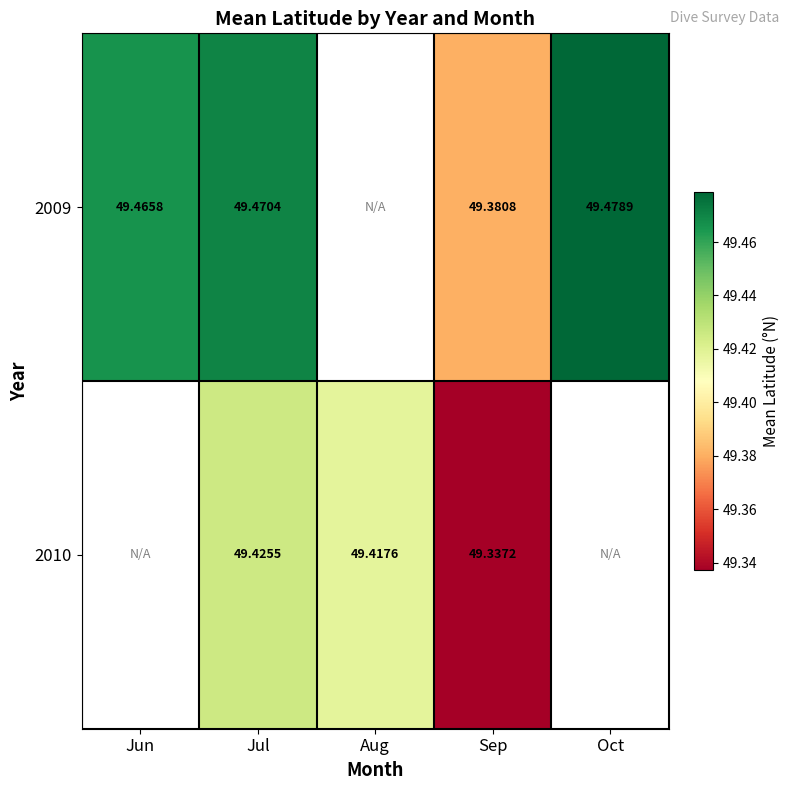

At which label does 2010 first exceed 49?

Jul